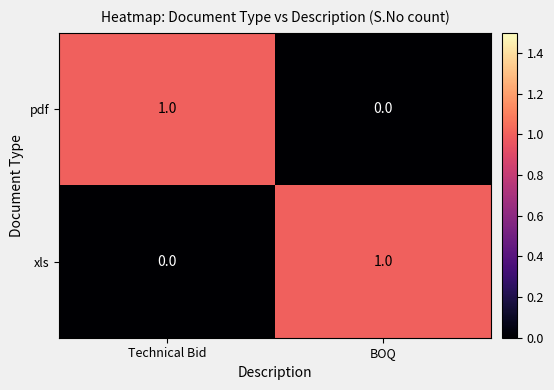

List the labels in order of pdf value, smallest first.

BOQ, Technical Bid